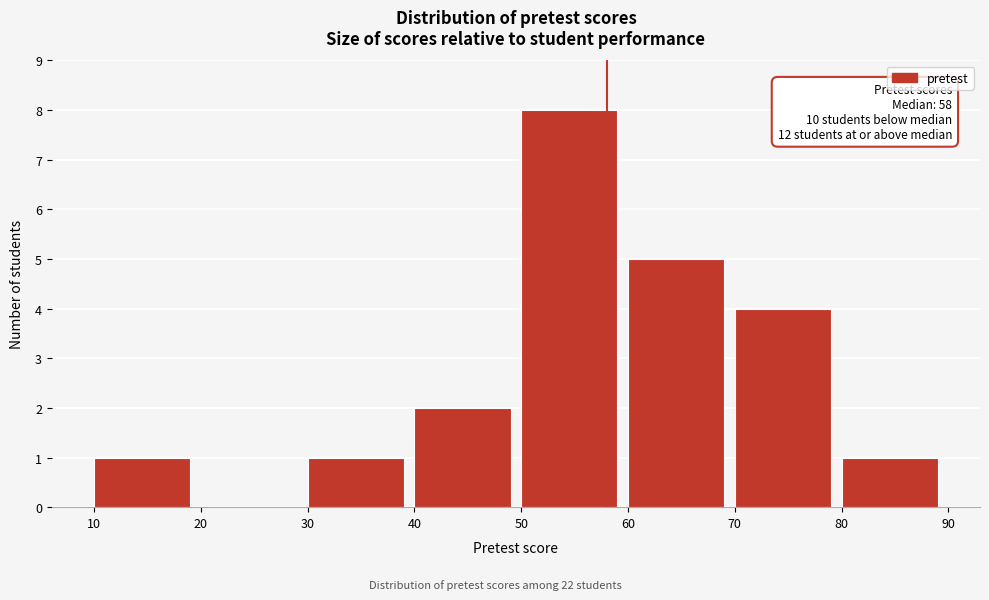

Which range on the x-axis has the tallest bar?

50 to 60